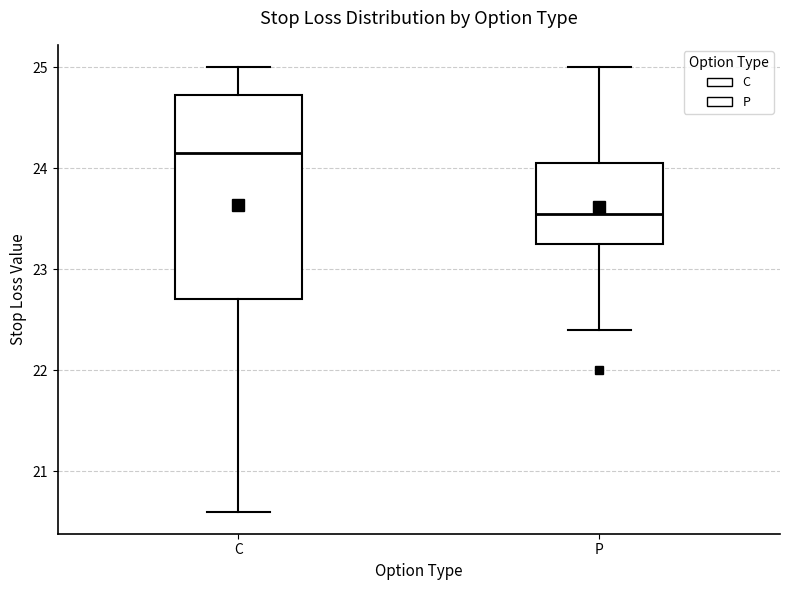

Which box's median line is the highest?

C